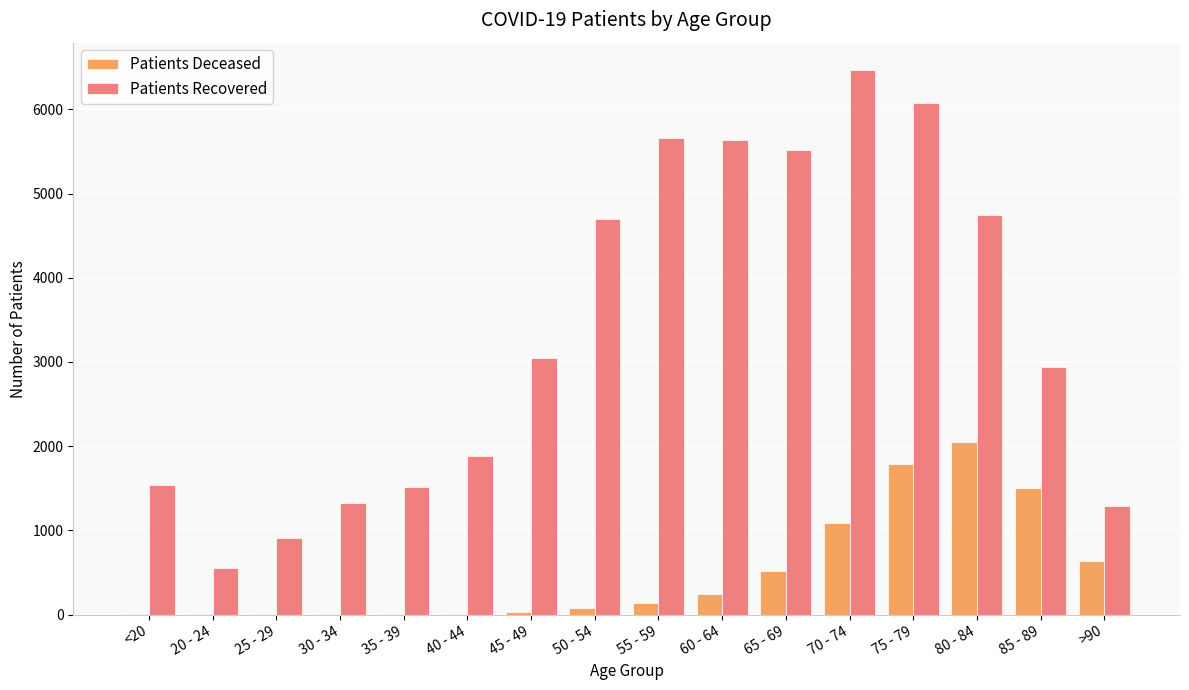

At which category is the sum across all series the highest?

75 - 79